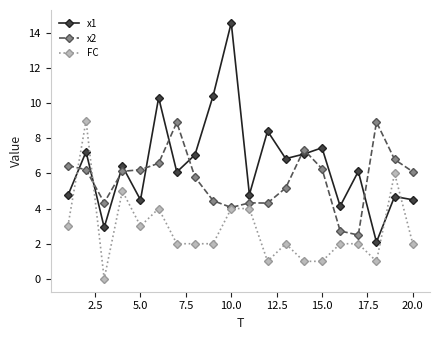

After their last crossing, which series has the higher values: x1 or x2?

x2